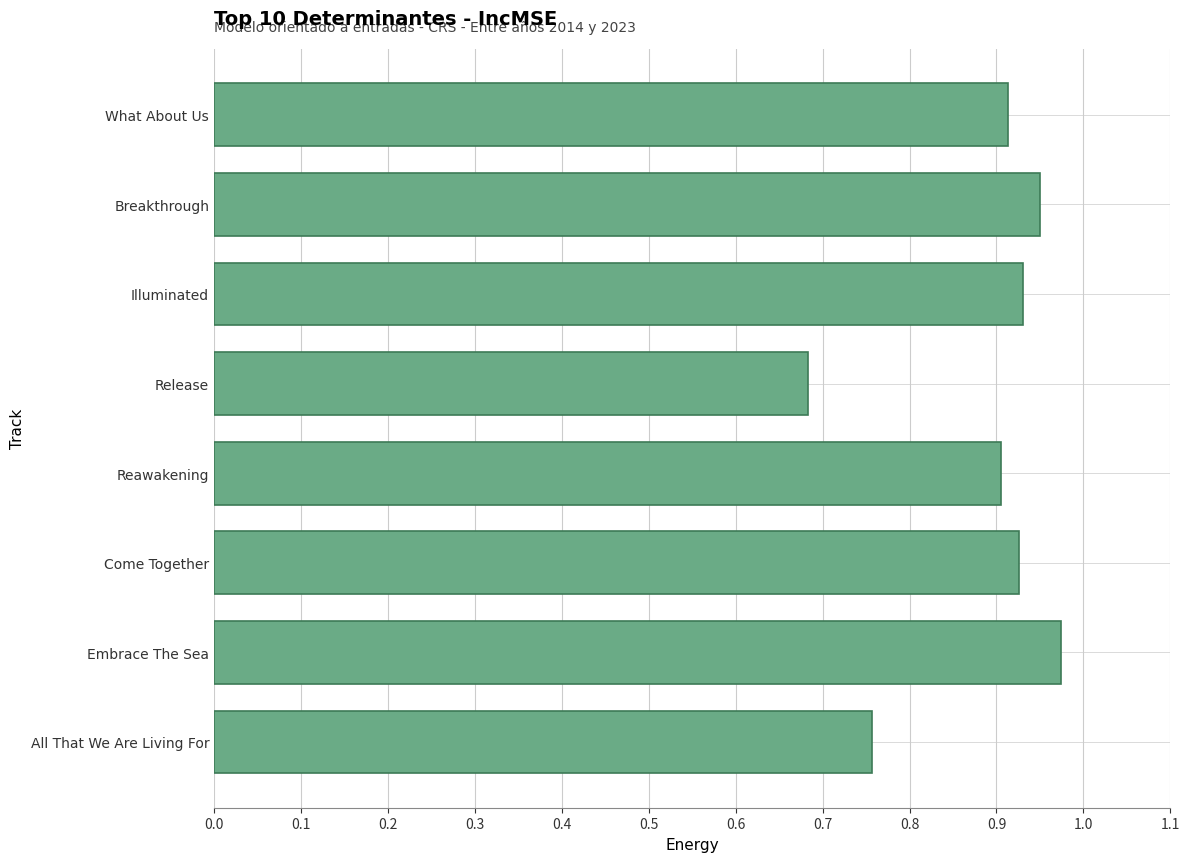

True or false: the data shows 1.6 at Embrace The Sea.

False